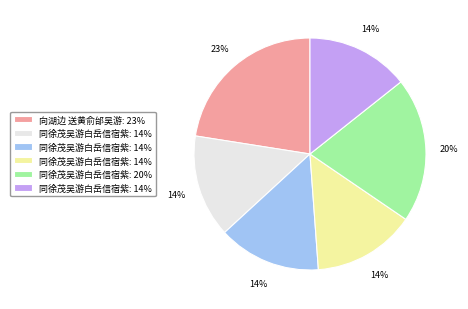

Count the number of slices in the pie.

6